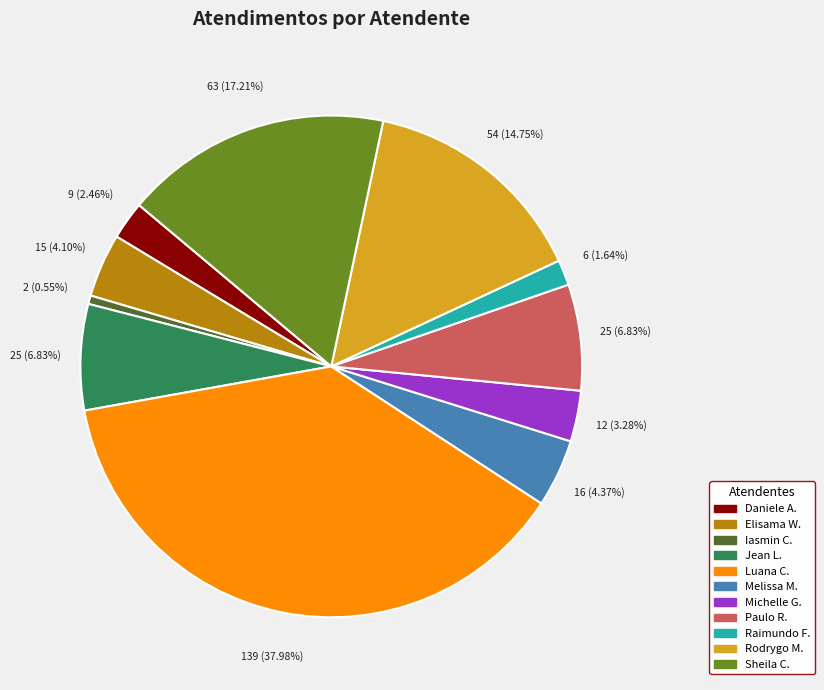

Is there a majority slice in this chart?

No